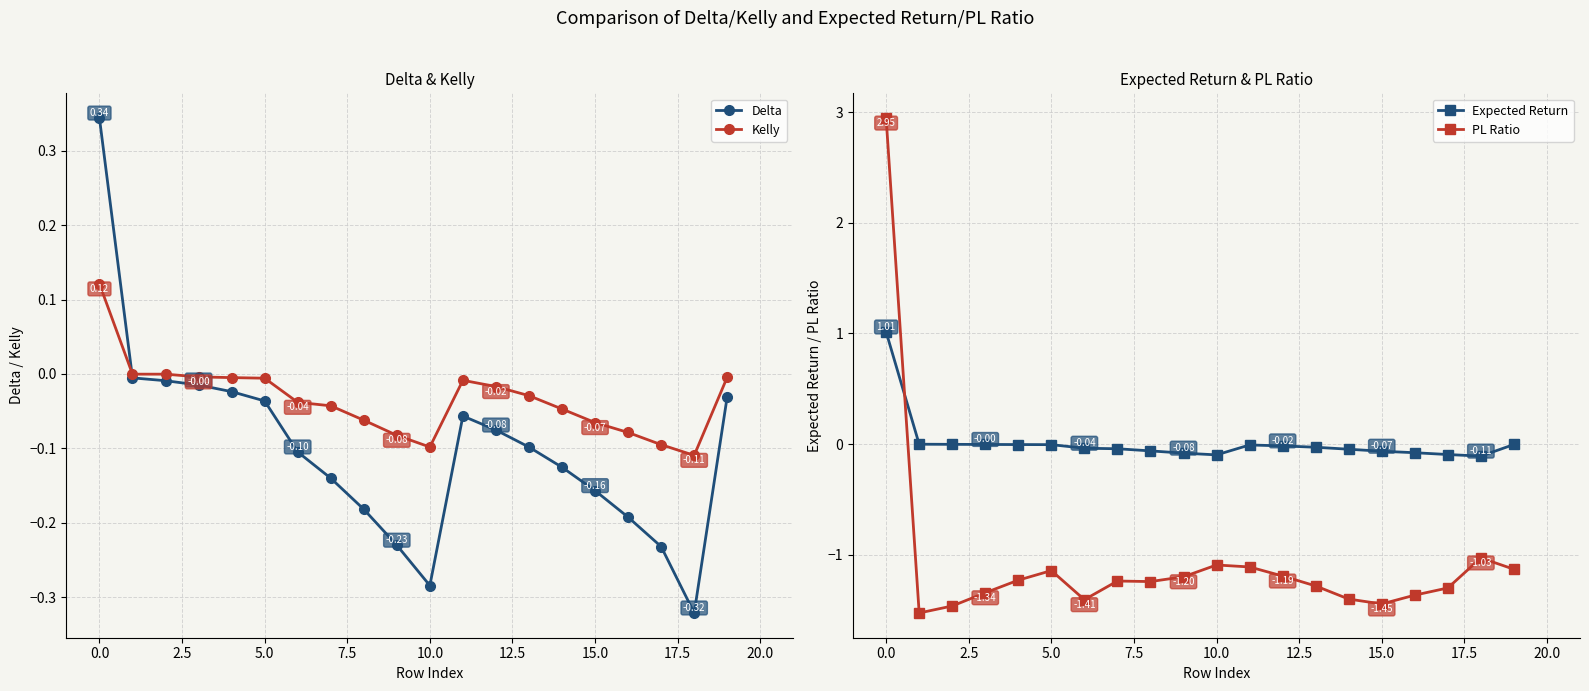

What are all the series names shown in the legend?

Delta, Kelly, Expected Return, PL Ratio